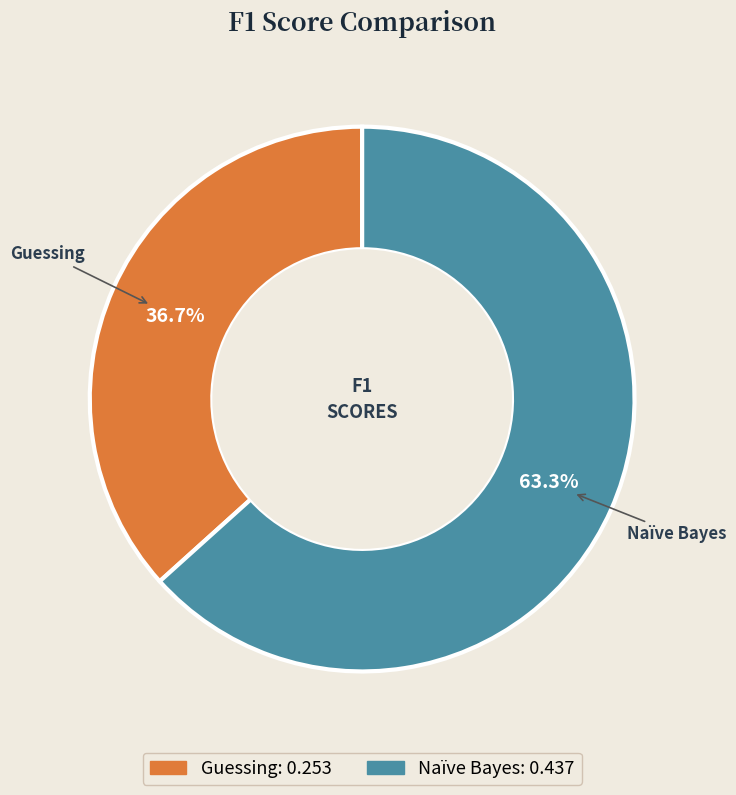

What is the smallest slice in the pie chart?

Guessing